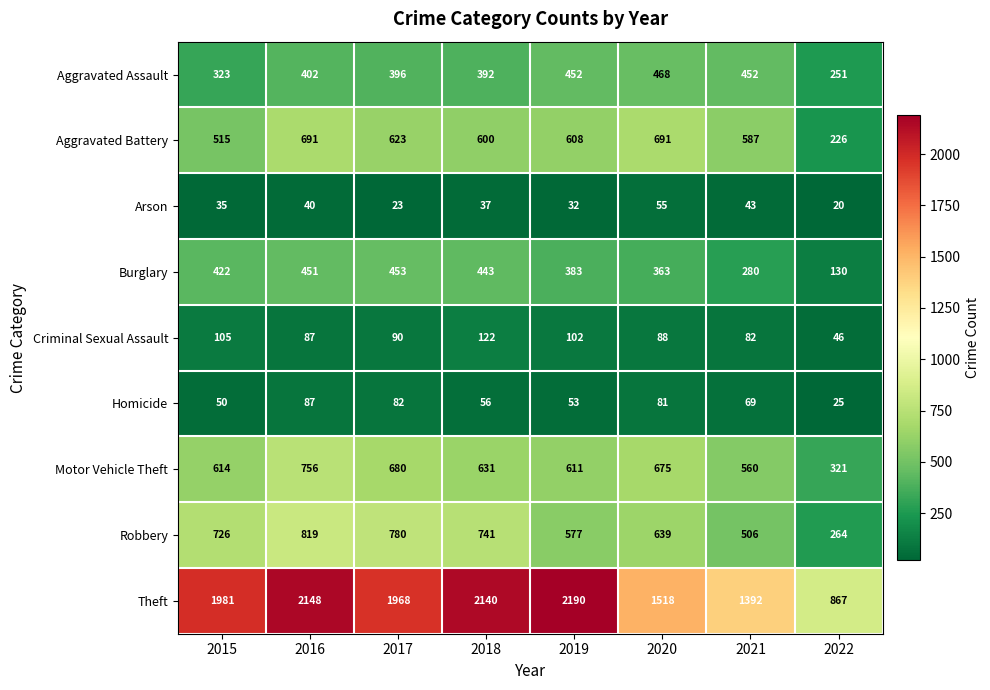

What is the average value of the Arson series?

36